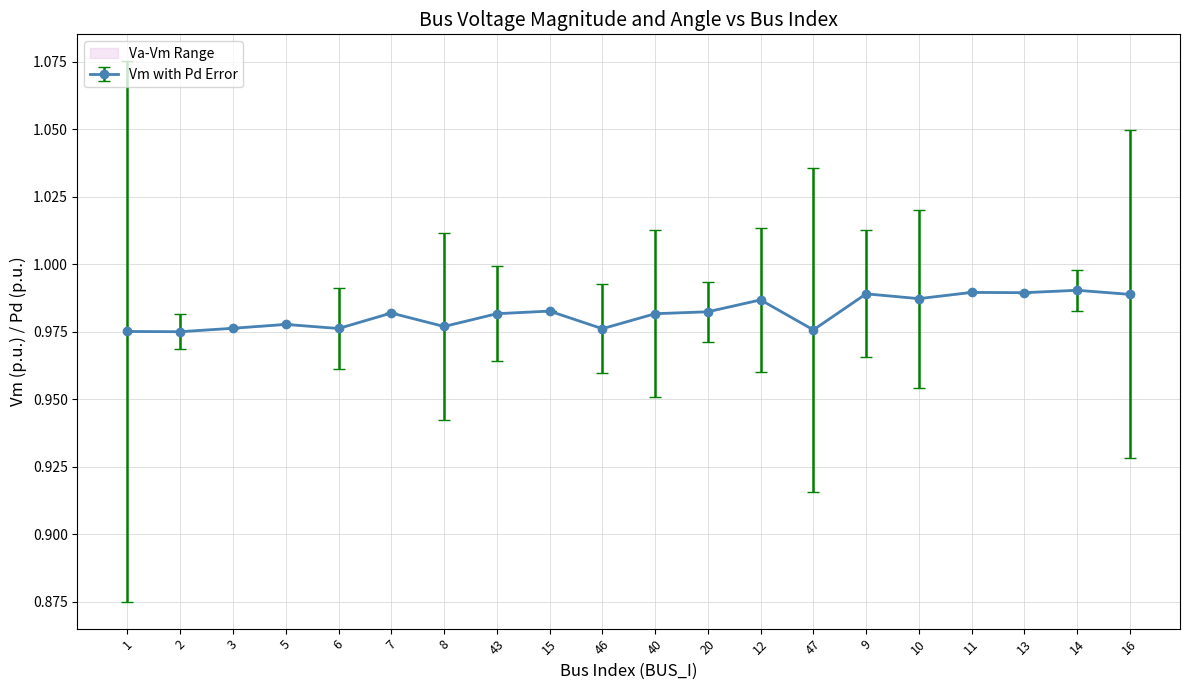

The value of Vm at 8 is 0.5. True or false?

False